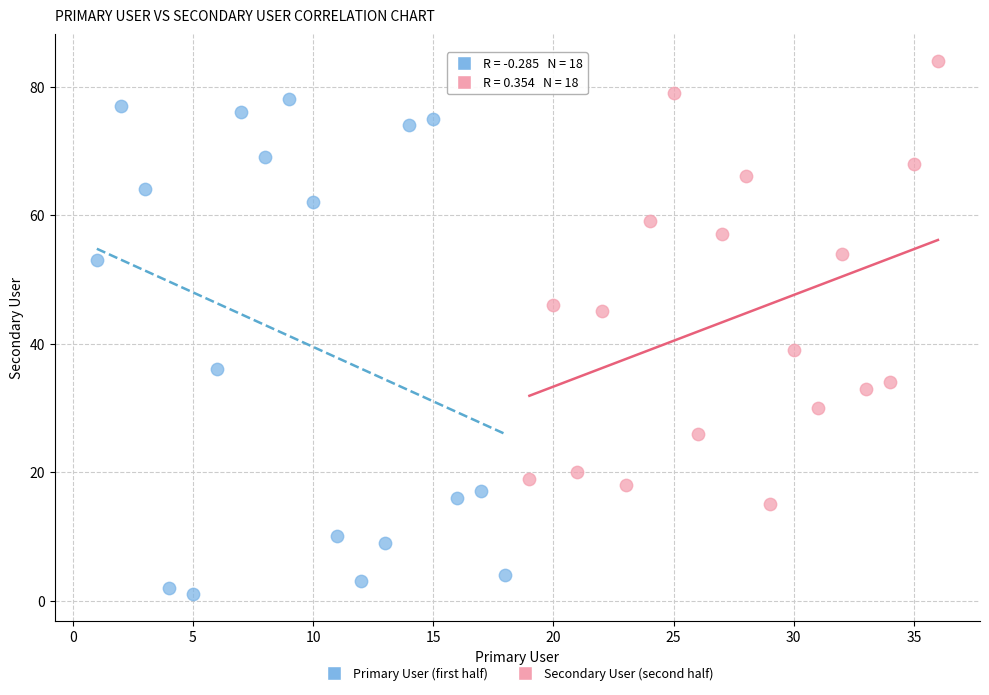

Which series has the widest spread of Y values?

Primary User (first half)